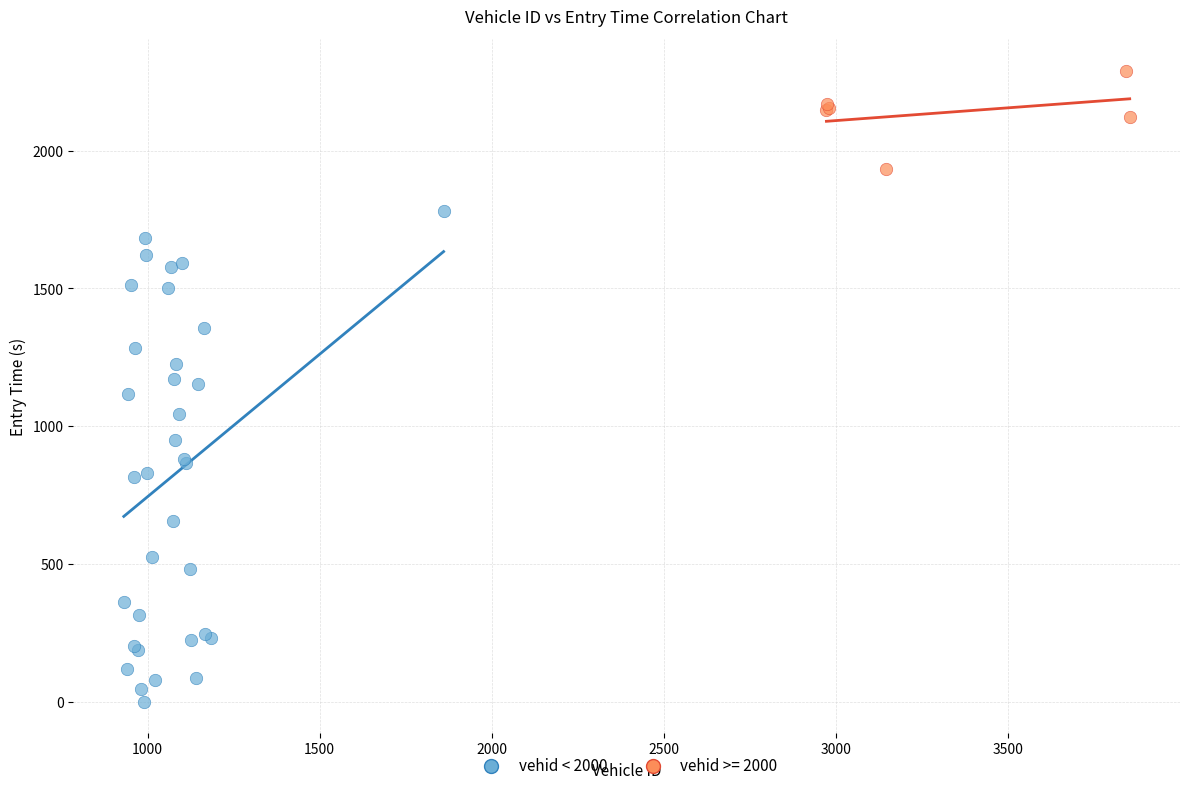

Which series has the largest Y range (max minus min)?

vehid < 2000